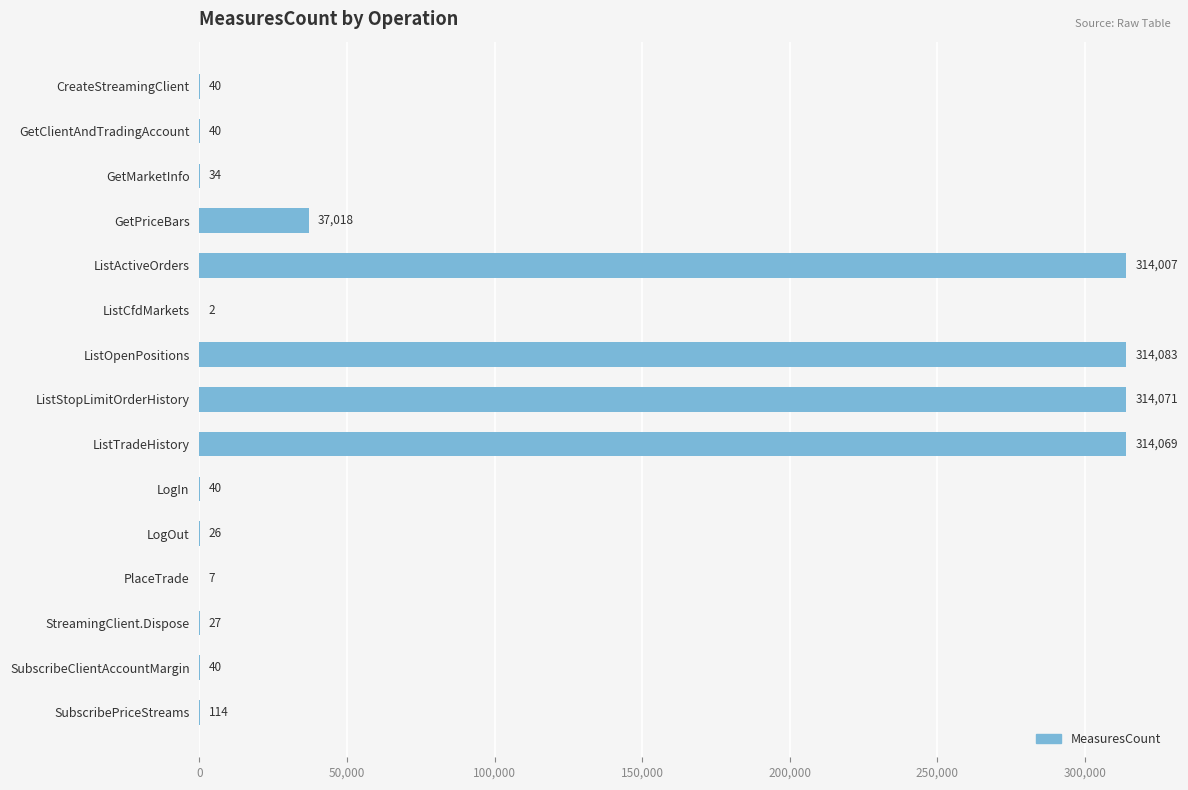

True or false: the data shows 27 at StreamingClient.Dispose.

True